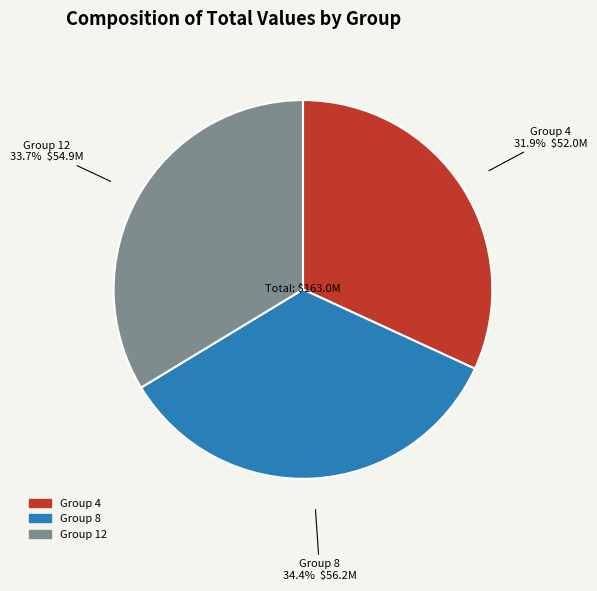

How many segments does this pie chart have?

3